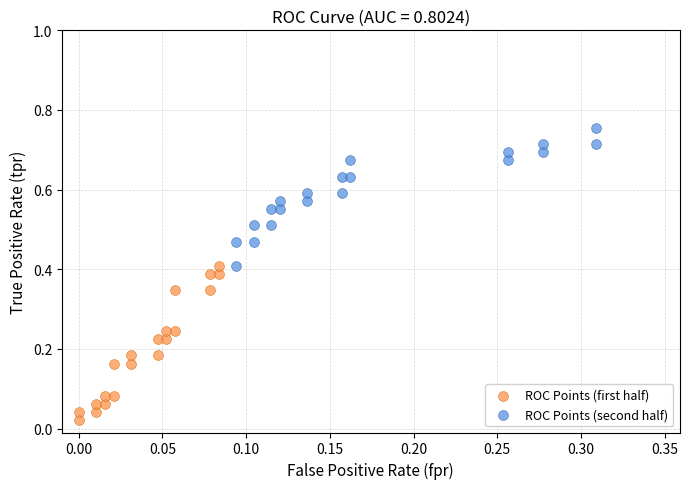

Which series has the largest Y range (max minus min)?

ROC Points (first half)